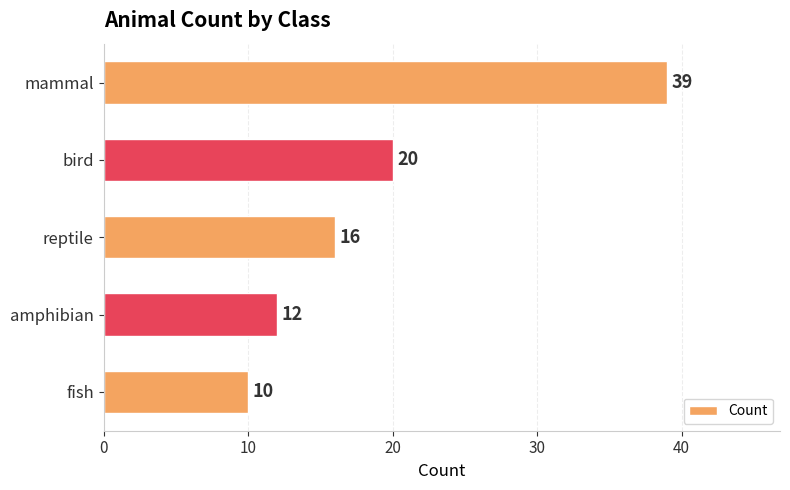

Rank the categories by value from highest to lowest.

mammal, bird, reptile, amphibian, fish